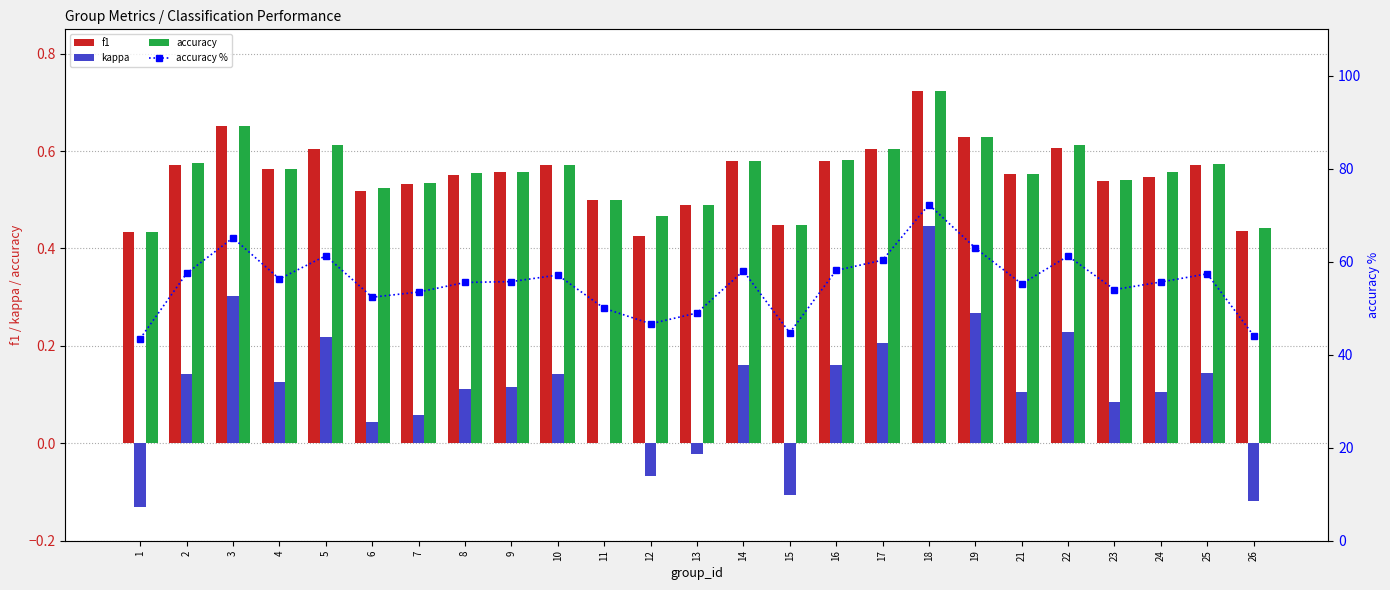

Rank the series by their maximum value, from lowest to highest.

kappa, f1, accuracy, accuracy %